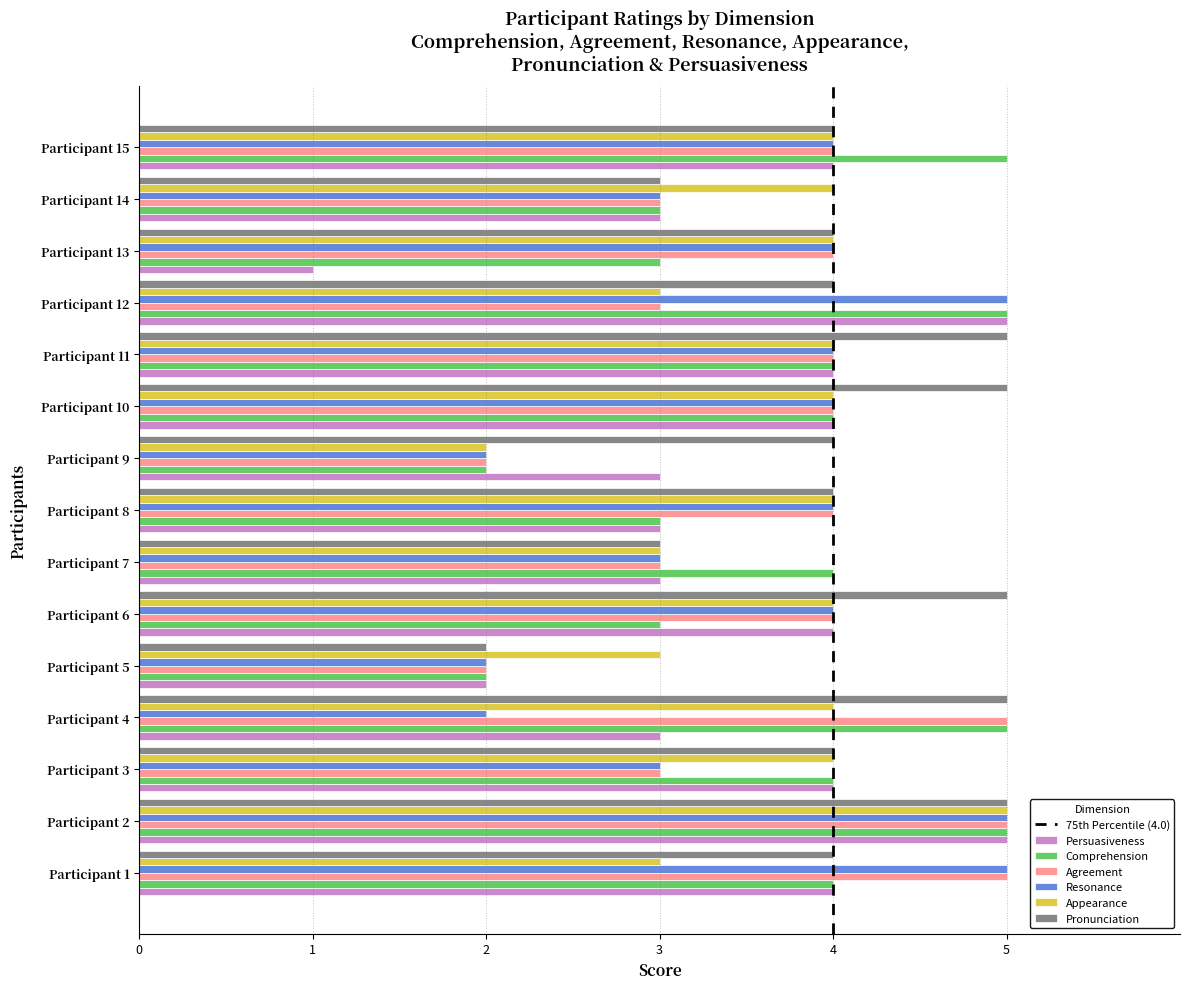

True or false: Appearance has a value of 3 at Participant 7.

True